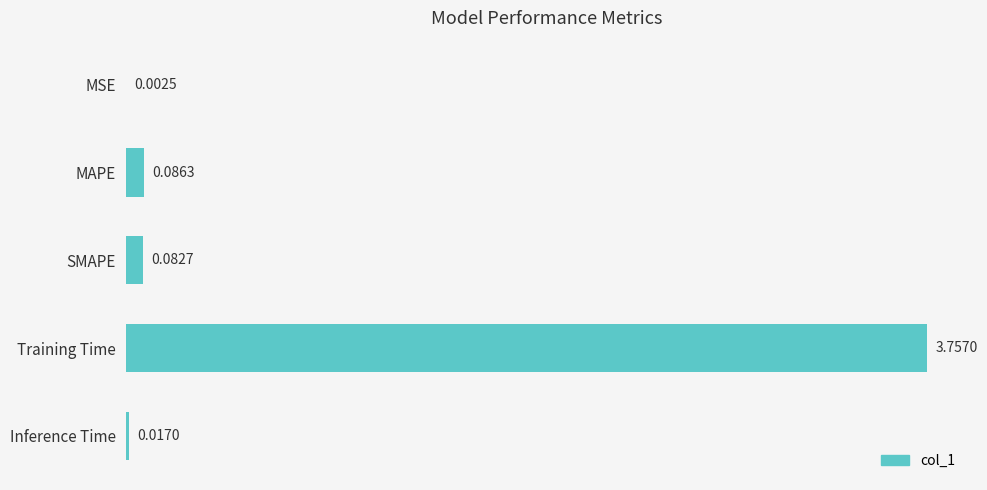

Which label corresponds to the largest value in the chart?

Training Time